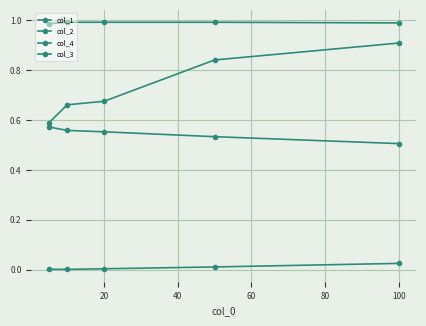

At how many categories does at least one series exceed 0?

5